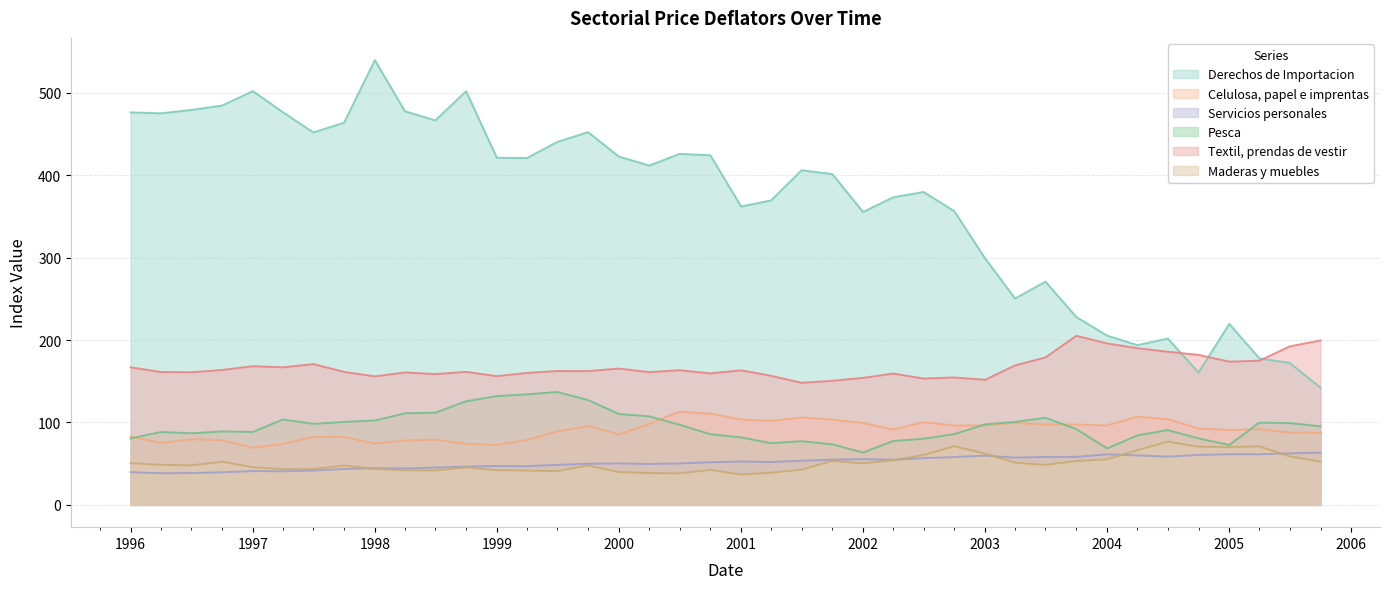

Between 2005-07 and 1999-04, which is larger?

1999-04